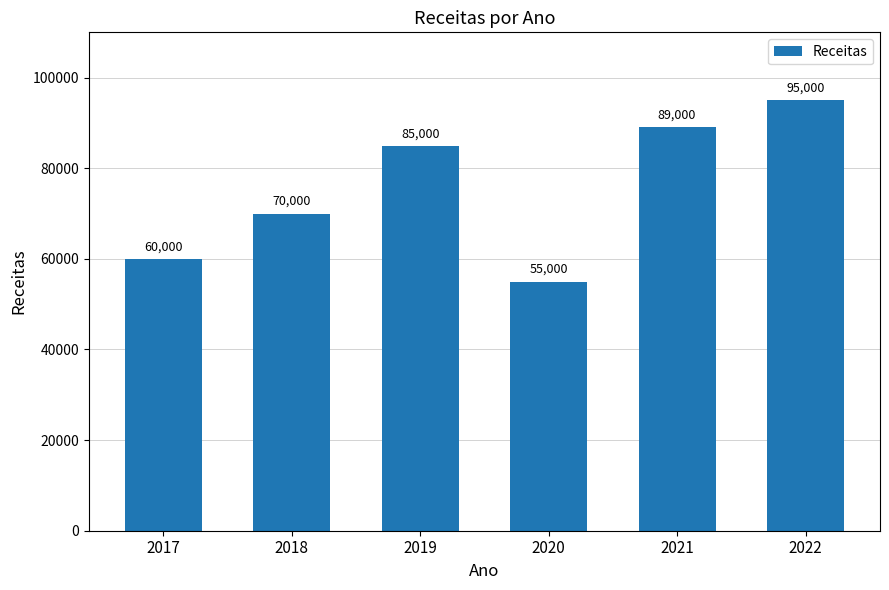

Which category has the lowest value across all series?

2020